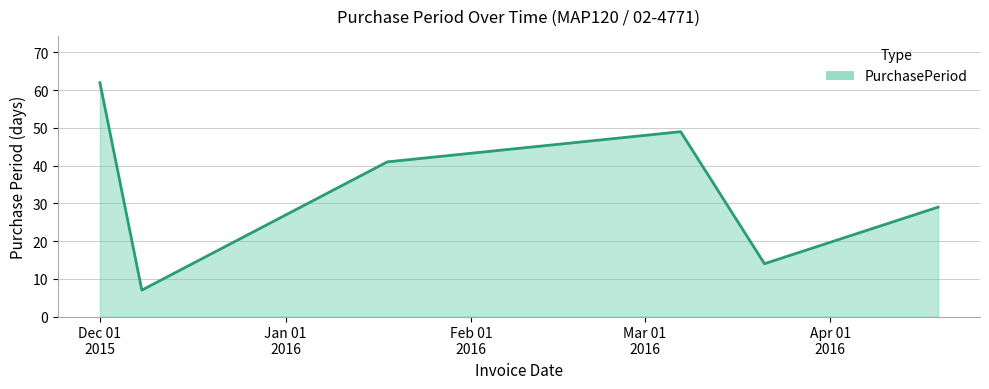

What is the difference between the second highest and minimum values?

42